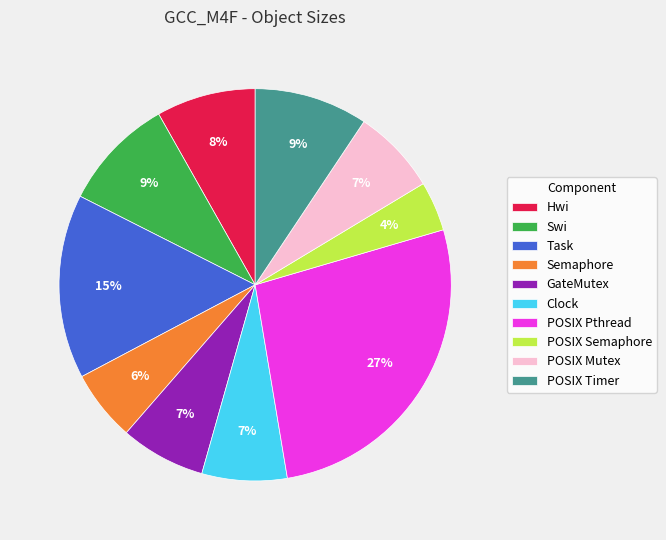

What percentage is the POSIX Pthread slice, to the nearest percent?

27%